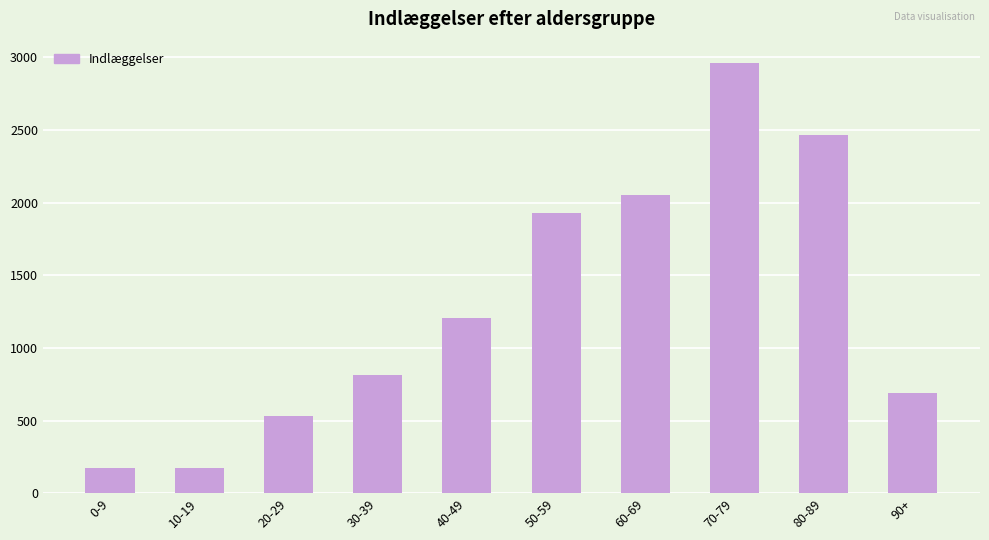

What is the smallest value displayed?

170